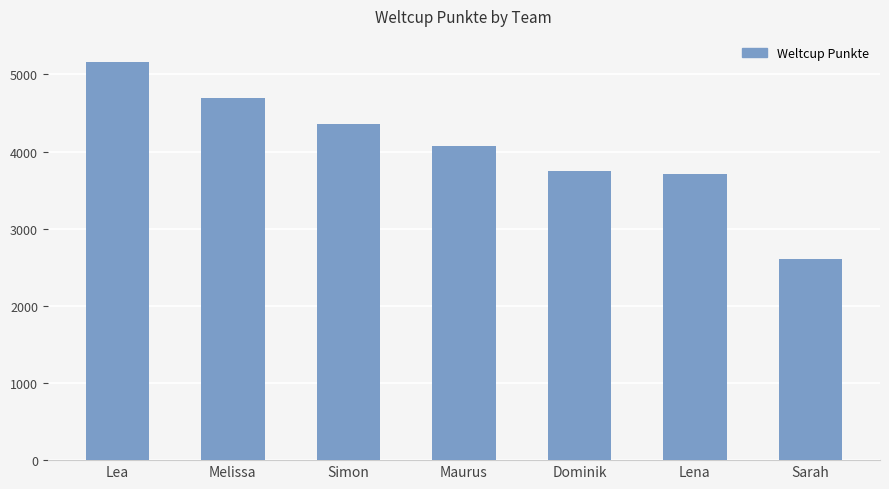

How many bars are there in total?

7